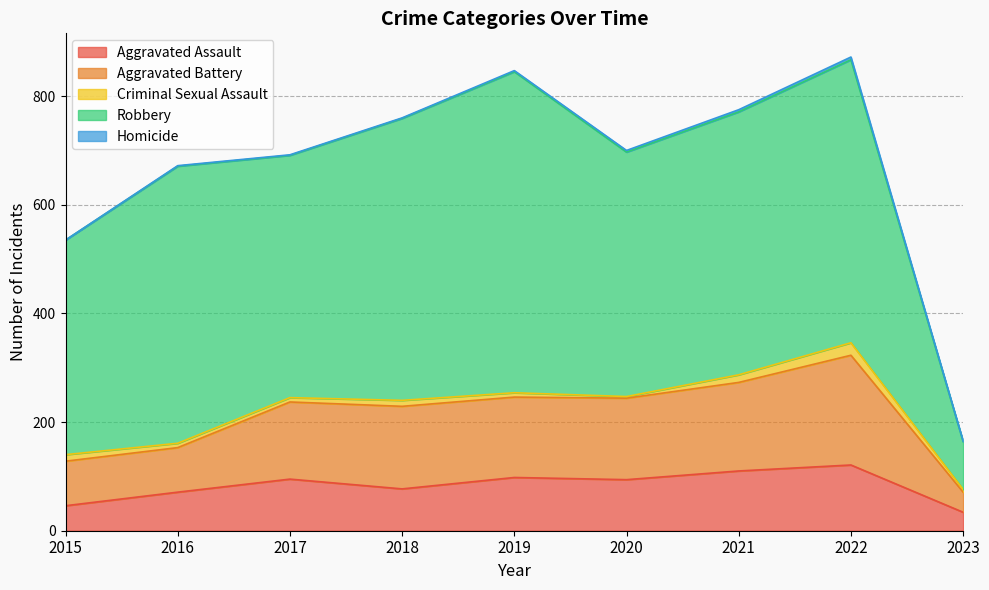

Which series has the largest total across all categories?

Robbery